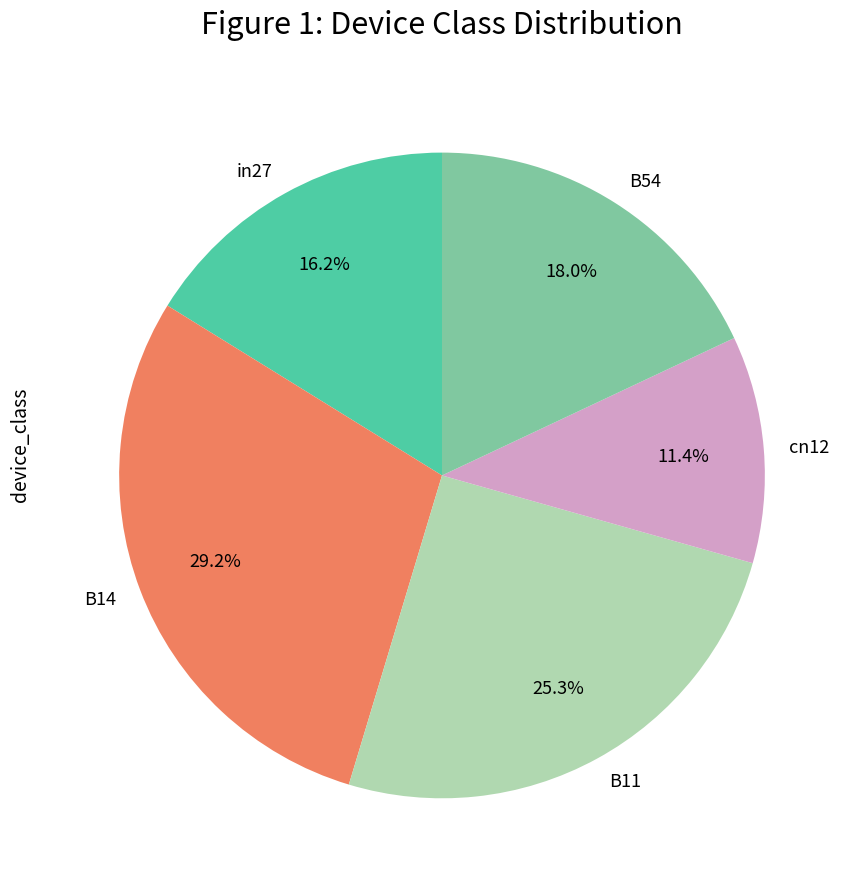

To the nearest percent, what portion does B11 represent?

25%